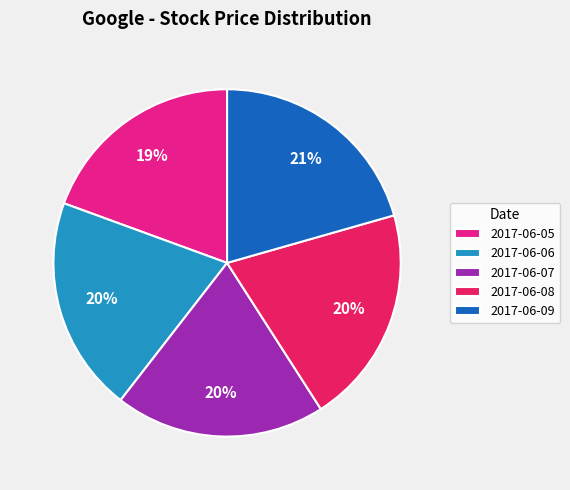

Does any single category account for the majority?

No